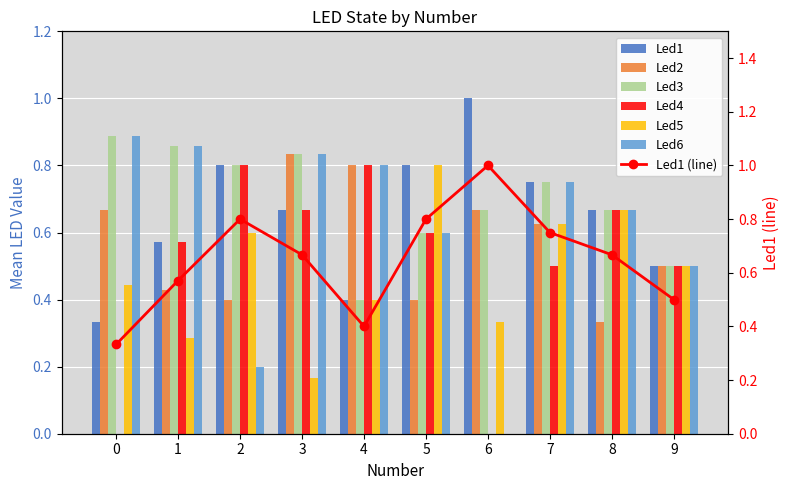

What is the approximate value of Led3 at 2?

0.8